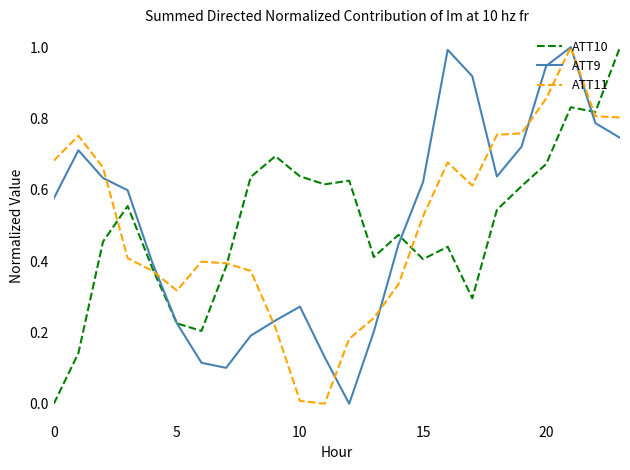

Does the chart display data point markers on the line(s)?

No